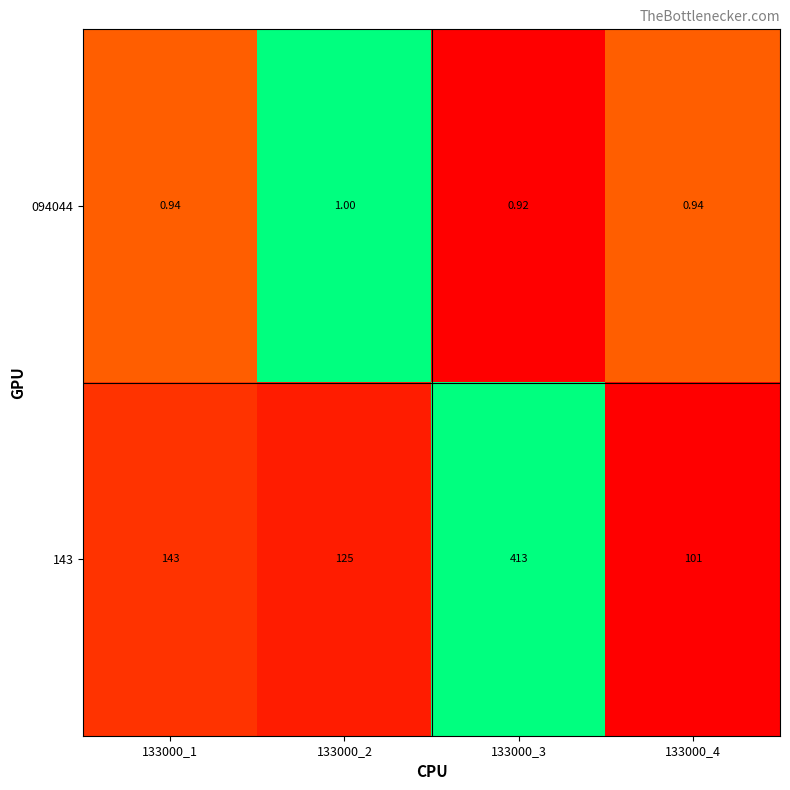

Is the value of 143 at 133000_1 greater than the value of 094044 at 133000_3?

Yes